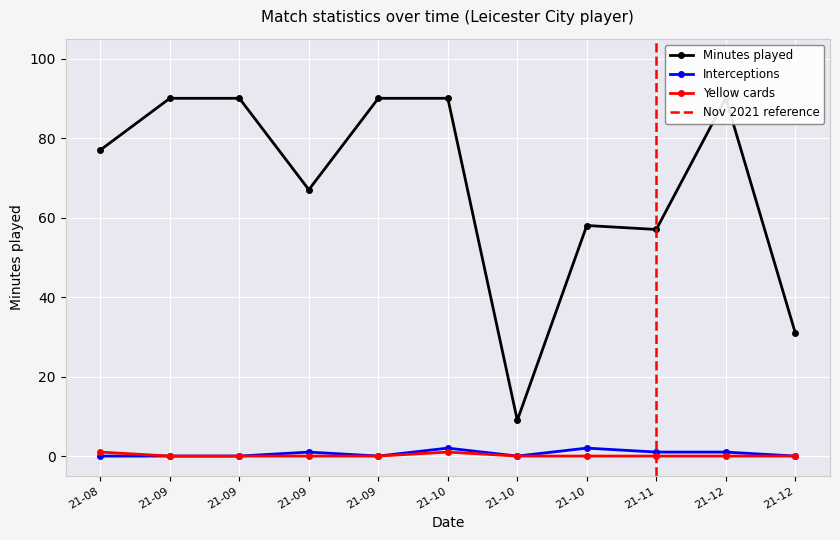

What is the value of the minutes point at the 11th from the left?

90